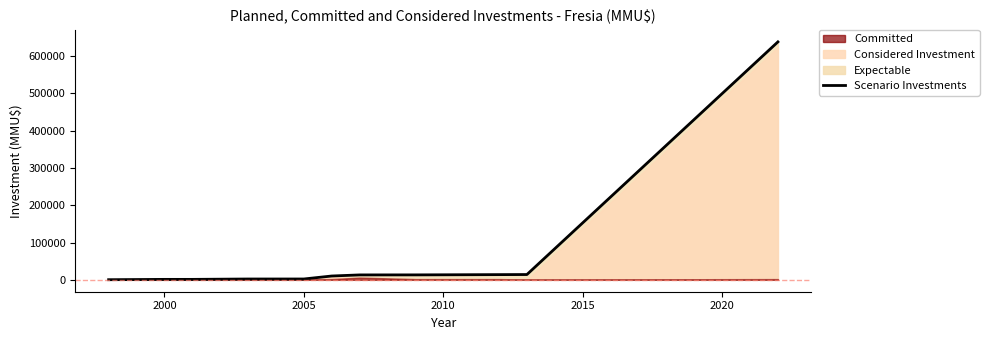

What is the smallest value displayed?

330